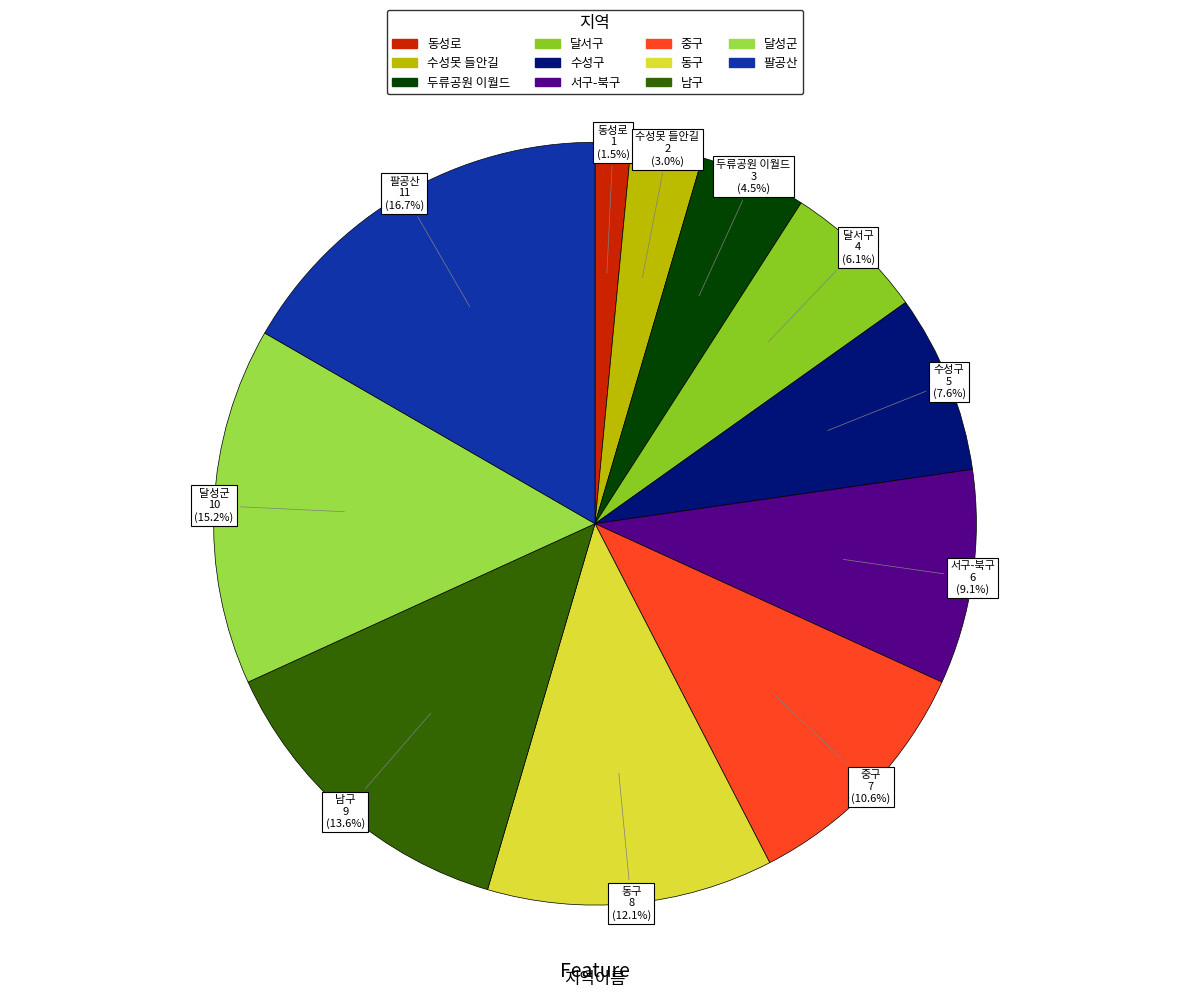

Which category has the biggest portion of the pie?

팔공산